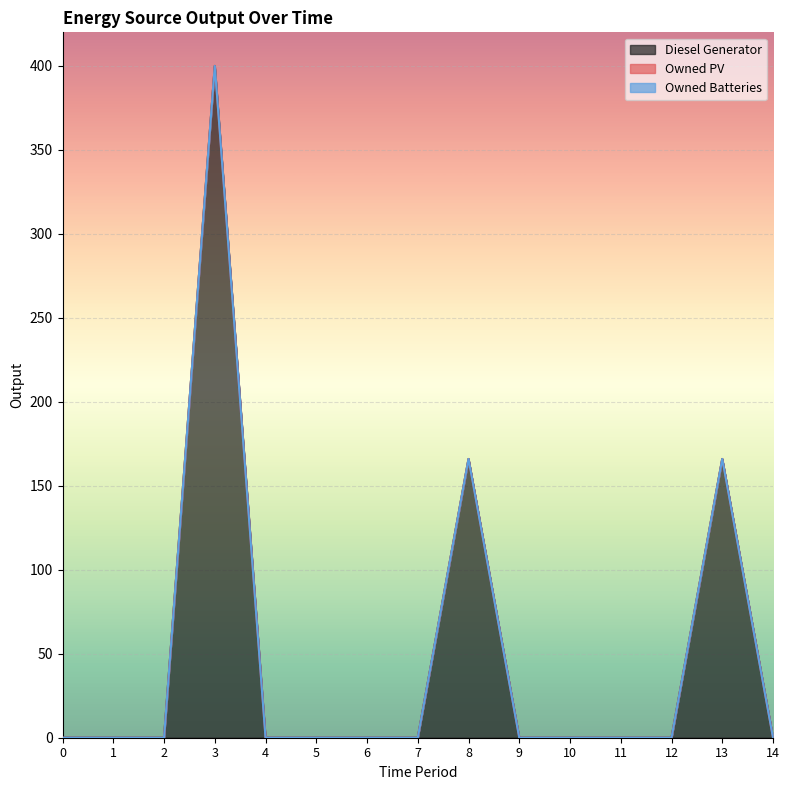

At 9, list the series in order from smallest to largest.

Diesel Generator, Owned PV, Owned Batteries